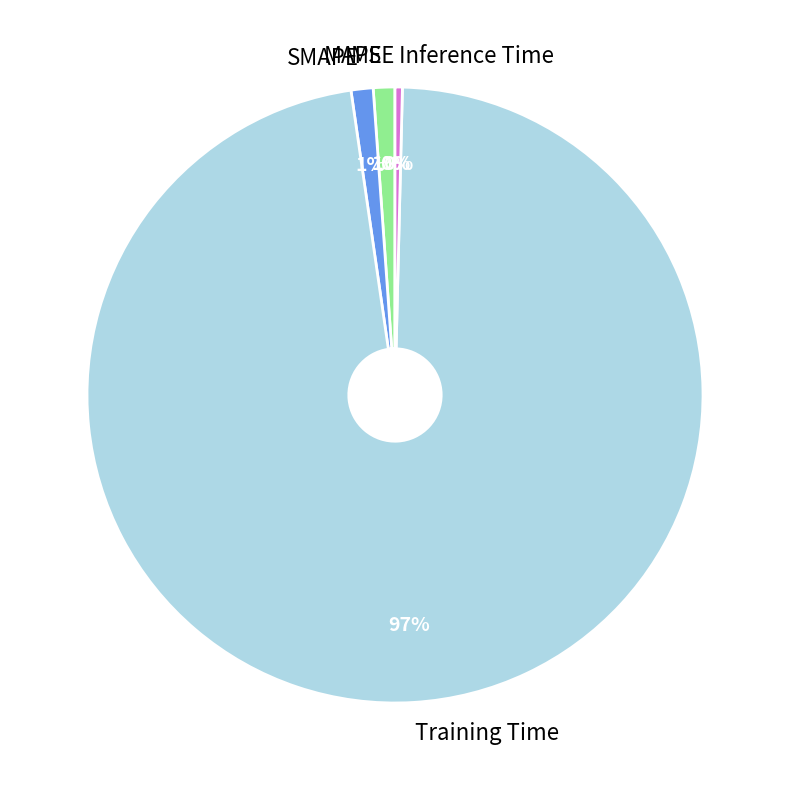

To the nearest percent, what portion does SMAPE represent?

1%